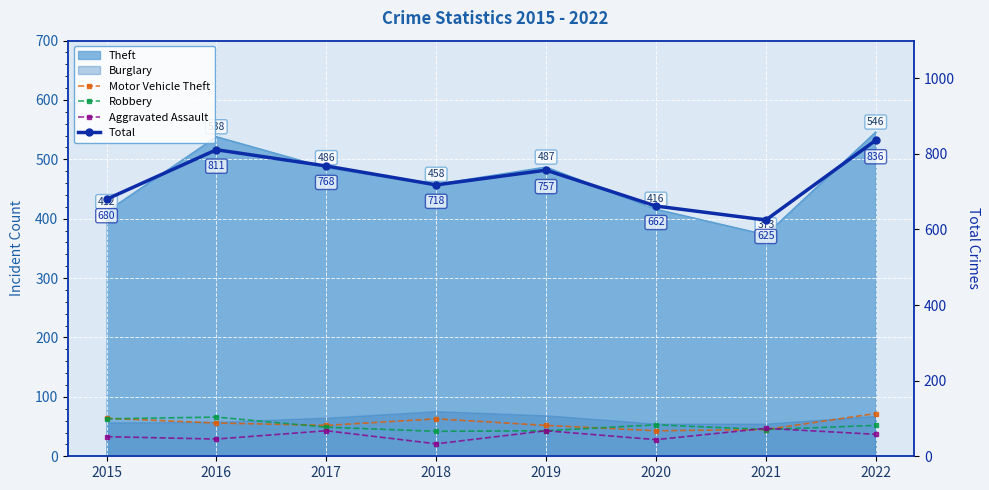

In Robbery, how many points are higher than both neighbors (excluding endpoints)?

2